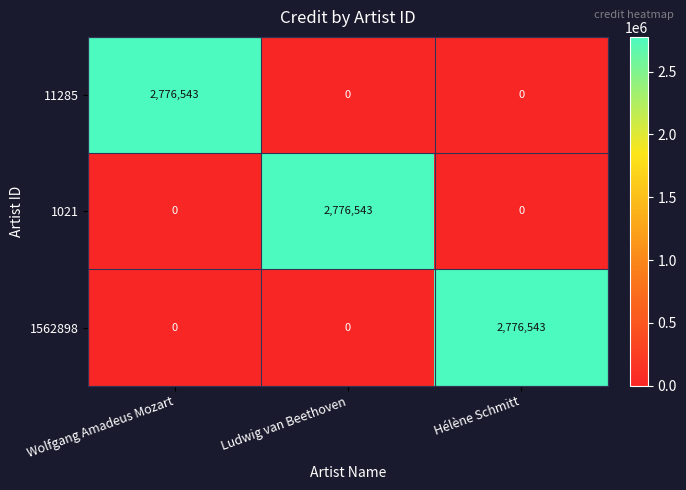

What is the sum of all 1562898 values?

2776543